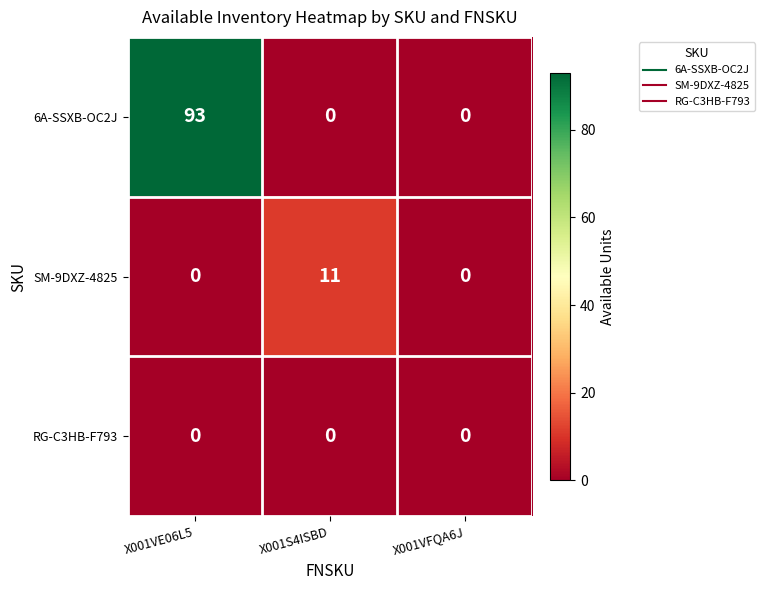

At which category is the sum across all series the highest?

X001VE06L5